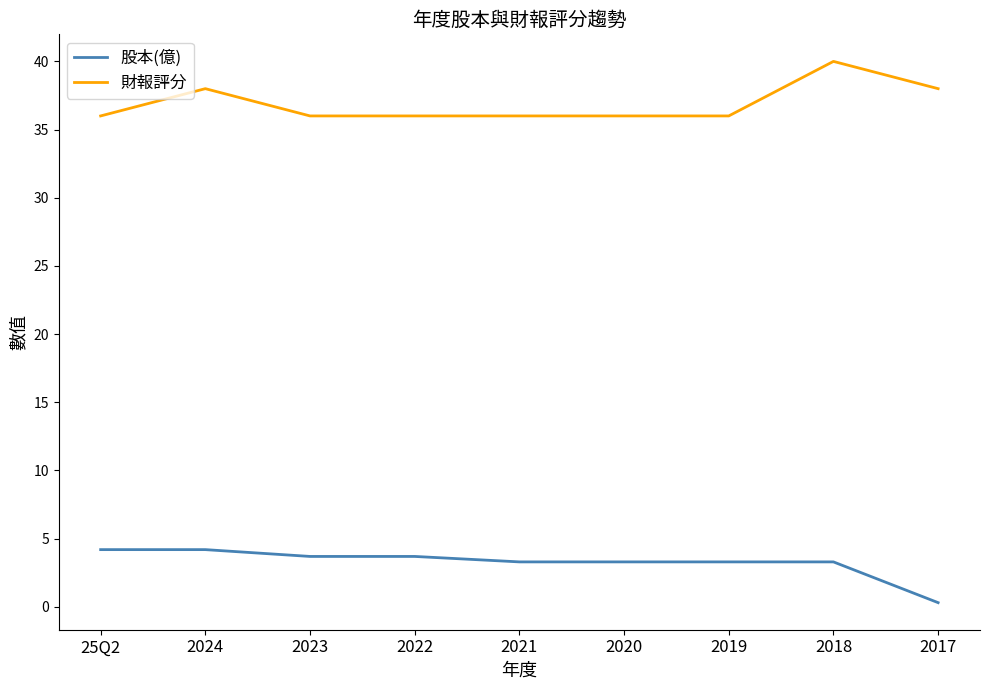

What position from the right is 2018?

2